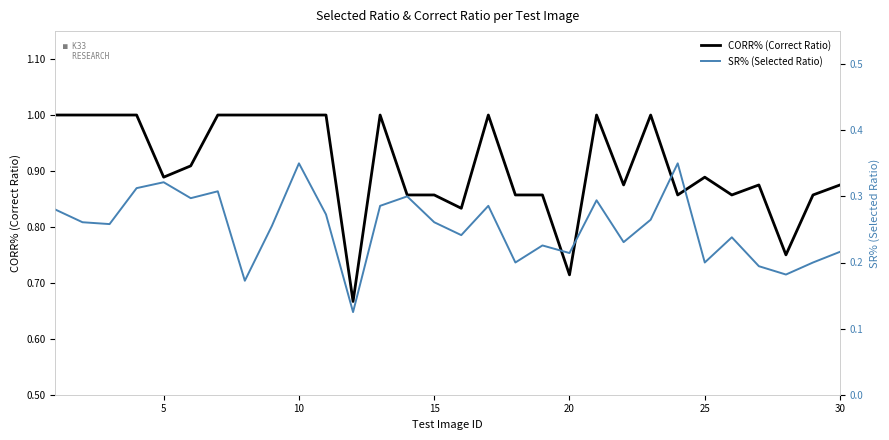

What are all the series names shown in the legend?

CORR% (Correct Ratio), SR% (Selected Ratio)